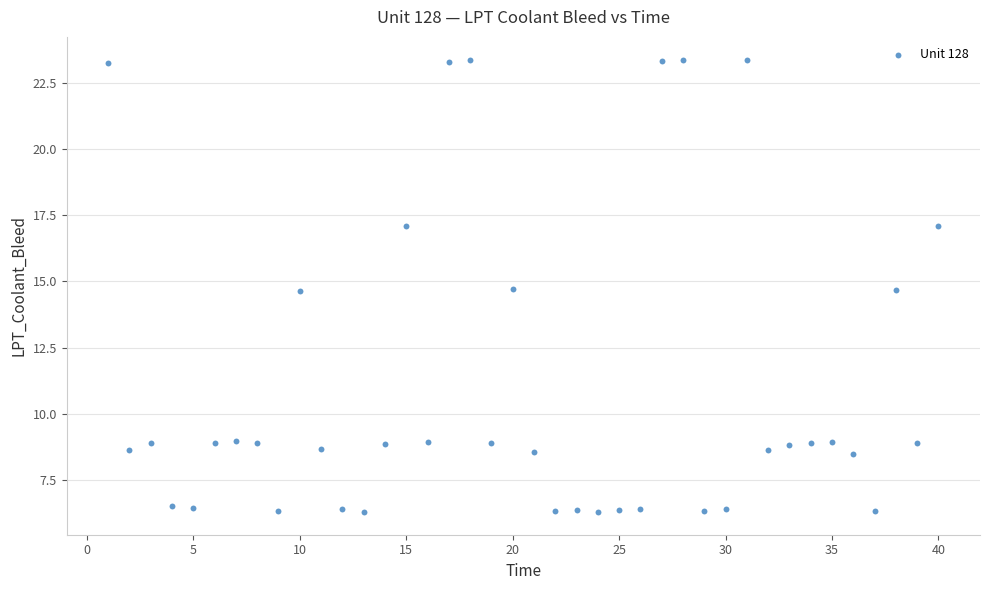

What is the range of X values (max minus min)?

39.0